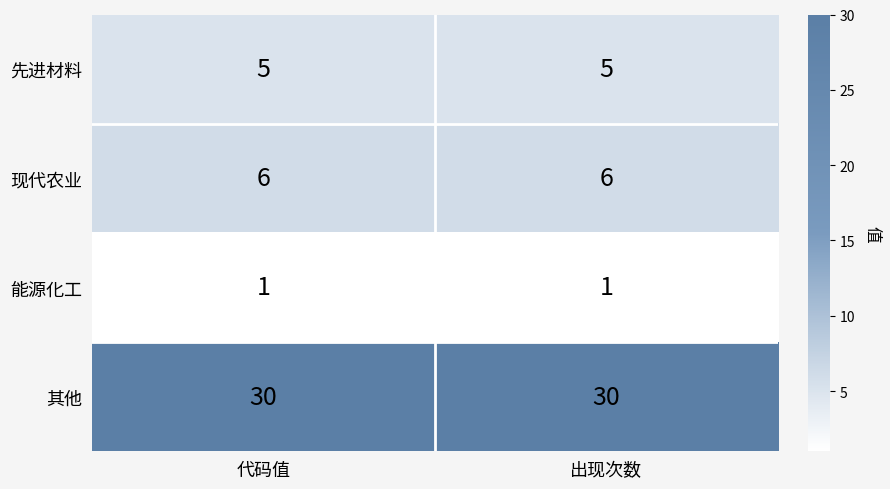

Reading right to left, what are all the values shown in this chart?

先进材料: 出现次数=5	代码值=5
现代农业: 出现次数=6	代码值=6
能源化工: 出现次数=1	代码值=1
其他: 出现次数=30	代码值=30